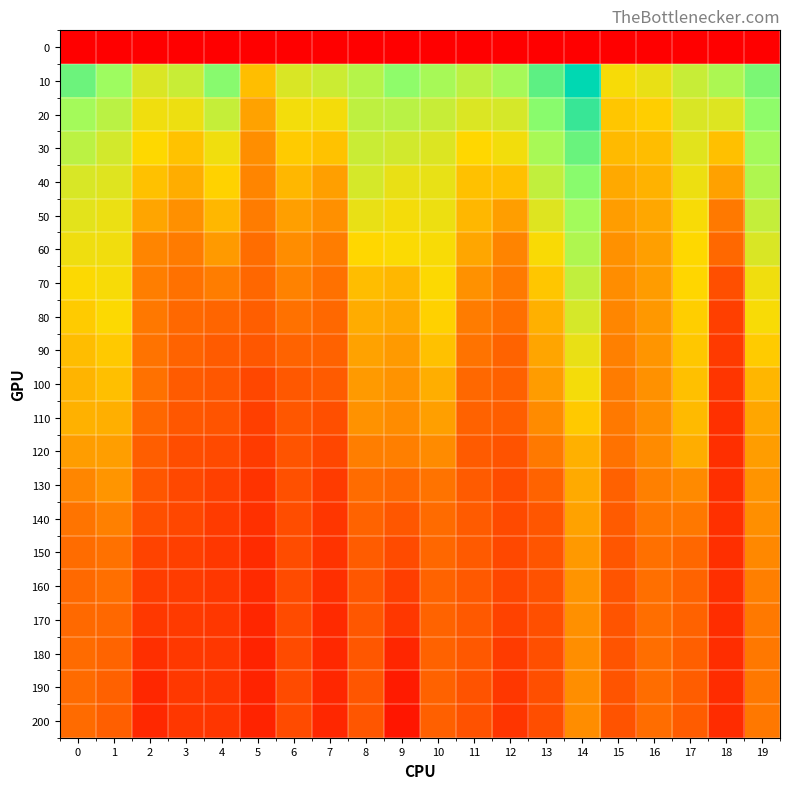

Reading left to right, extract all data points from this chart.

0: 0=0.0	1=0.0	2=0.0	3=0.0	4=0.0	5=0.0	6=0.0	7=0.0	8=0.0	9=0.0	10=0.0	11=0.0	12=0.0	13=0.0	14=0.0	15=0.0	16=0.0	17=0.0	18=0.0	19=0.0
10: 0=0.1	1=0.1	2=0.1	3=0.1	4=0.1	5=0.1	6=0.1	7=0.1	8=0.1	9=0.1	10=0.1	11=0.1	12=0.1	13=0.1	14=0.1	15=0.1	16=0.1	17=0.1	18=0.1	19=0.1
20: 0=0.1	1=0.1	2=0.1	3=0.1	4=0.1	5=0.1	6=0.1	7=0.1	8=0.1	9=0.1	10=0.1	11=0.1	12=0.1	13=0.1	14=0.1	15=0.1	16=0.1	17=0.1	18=0.1	19=0.1
30: 0=0.1	1=0.1	2=0.1	3=0.1	4=0.1	5=0.0	6=0.1	7=0.1	8=0.1	9=0.1	10=0.1	11=0.1	12=0.1	13=0.1	14=0.1	15=0.1	16=0.1	17=0.1	18=0.1	19=0.1
40: 0=0.1	1=0.1	2=0.1	3=0.1	4=0.1	5=0.0	6=0.1	7=0.1	8=0.1	9=0.1	10=0.1	11=0.1	12=0.1	13=0.1	14=0.1	15=0.1	16=0.1	17=0.1	18=0.1	19=0.1
50: 0=0.1	1=0.1	2=0.1	3=0.0	4=0.1	5=0.0	6=0.1	7=0.0	8=0.1	9=0.1	10=0.1	11=0.1	12=0.1	13=0.1	14=0.1	15=0.1	16=0.1	17=0.1	18=0.0	19=0.1
60: 0=0.1	1=0.1	2=0.0	3=0.0	4=0.1	5=0.0	6=0.0	7=0.0	8=0.1	9=0.1	10=0.1	11=0.1	12=0.0	13=0.1	14=0.1	15=0.0	16=0.1	17=0.1	18=0.0	19=0.1
70: 0=0.1	1=0.1	2=0.0	3=0.0	4=0.0	5=0.0	6=0.0	7=0.0	8=0.1	9=0.1	10=0.1	11=0.0	12=0.0	13=0.1	14=0.1	15=0.0	16=0.1	17=0.1	18=0.0	19=0.1
80: 0=0.1	1=0.1	2=0.0	3=0.0	4=0.0	5=0.0	6=0.0	7=0.0	8=0.1	9=0.1	10=0.1	11=0.0	12=0.0	13=0.1	14=0.1	15=0.0	16=0.1	17=0.1	18=0.0	19=0.1
90: 0=0.1	1=0.1	2=0.0	3=0.0	4=0.0	5=0.0	6=0.0	7=0.0	8=0.1	9=0.1	10=0.1	11=0.0	12=0.0	13=0.1	14=0.1	15=0.0	16=0.1	17=0.1	18=0.0	19=0.1
100: 0=0.1	1=0.1	2=0.0	3=0.0	4=0.0	5=0.0	6=0.0	7=0.0	8=0.1	9=0.1	10=0.1	11=0.0	12=0.0	13=0.1	14=0.1	15=0.0	16=0.0	17=0.1	18=0.0	19=0.1
110: 0=0.1	1=0.1	2=0.0	3=0.0	4=0.0	5=0.0	6=0.0	7=0.0	8=0.1	9=0.0	10=0.1	11=0.0	12=0.0	13=0.0	14=0.1	15=0.0	16=0.0	17=0.1	18=0.0	19=0.1
120: 0=0.1	1=0.1	2=0.0	3=0.0	4=0.0	5=0.0	6=0.0	7=0.0	8=0.0	9=0.0	10=0.0	11=0.0	12=0.0	13=0.0	14=0.1	15=0.0	16=0.0	17=0.1	18=0.0	19=0.1
130: 0=0.0	1=0.1	2=0.0	3=0.0	4=0.0	5=0.0	6=0.0	7=0.0	8=0.0	9=0.0	10=0.0	11=0.0	12=0.0	13=0.0	14=0.1	15=0.0	16=0.0	17=0.0	18=0.0	19=0.1
140: 0=0.0	1=0.0	2=0.0	3=0.0	4=0.0	5=0.0	6=0.0	7=0.0	8=0.0	9=0.0	10=0.0	11=0.0	12=0.0	13=0.0	14=0.1	15=0.0	16=0.0	17=0.0	18=0.0	19=0.0
150: 0=0.0	1=0.0	2=0.0	3=0.0	4=0.0	5=0.0	6=0.0	7=0.0	8=0.0	9=0.0	10=0.0	11=0.0	12=0.0	13=0.0	14=0.1	15=0.0	16=0.0	17=0.0	18=0.0	19=0.0
160: 0=0.0	1=0.0	2=0.0	3=0.0	4=0.0	5=0.0	6=0.0	7=0.0	8=0.0	9=0.0	10=0.0	11=0.0	12=0.0	13=0.0	14=0.1	15=0.0	16=0.0	17=0.0	18=0.0	19=0.0
170: 0=0.0	1=0.0	2=0.0	3=0.0	4=0.0	5=0.0	6=0.0	7=0.0	8=0.0	9=0.0	10=0.0	11=0.0	12=0.0	13=0.0	14=0.0	15=0.0	16=0.0	17=0.0	18=0.0	19=0.0
180: 0=0.0	1=0.0	2=0.0	3=0.0	4=0.0	5=0.0	6=0.0	7=0.0	8=0.0	9=0.0	10=0.0	11=0.0	12=0.0	13=0.0	14=0.0	15=0.0	16=0.0	17=0.0	18=0.0	19=0.0
190: 0=0.0	1=0.0	2=0.0	3=0.0	4=0.0	5=0.0	6=0.0	7=0.0	8=0.0	9=0.0	10=0.0	11=0.0	12=0.0	13=0.0	14=0.0	15=0.0	16=0.0	17=0.0	18=0.0	19=0.0
200: 0=0.0	1=0.0	2=0.0	3=0.0	4=0.0	5=0.0	6=0.0	7=0.0	8=0.0	9=0.0	10=0.0	11=0.0	12=0.0	13=0.0	14=0.0	15=0.0	16=0.0	17=0.0	18=0.0	19=0.0